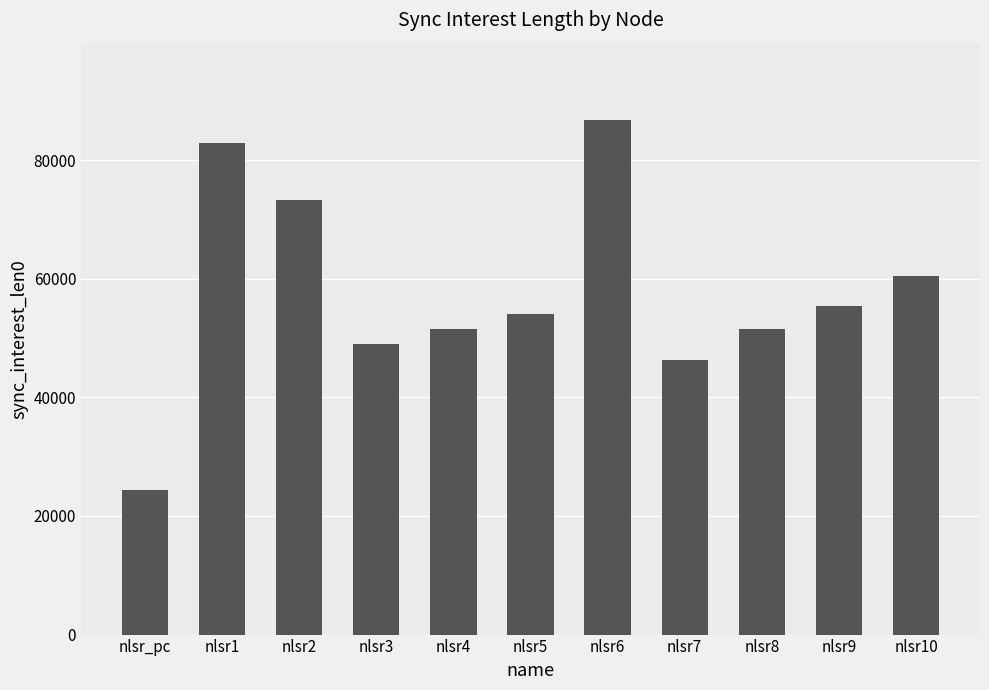

Is it true that the value at nlsr6 is 86802?

True